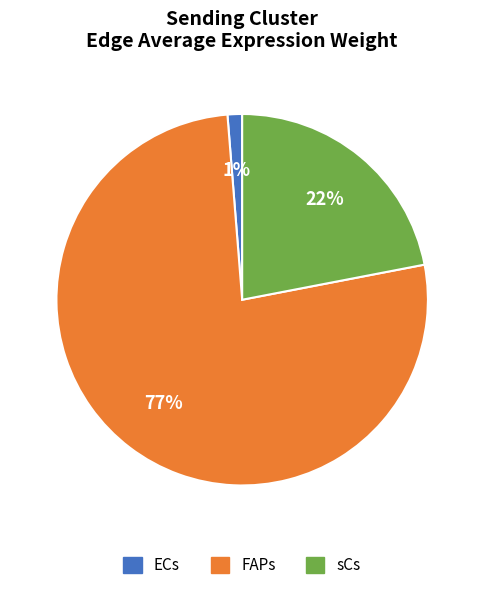

To the nearest percent, what is the combined percentage of sCs and FAPs?

99%